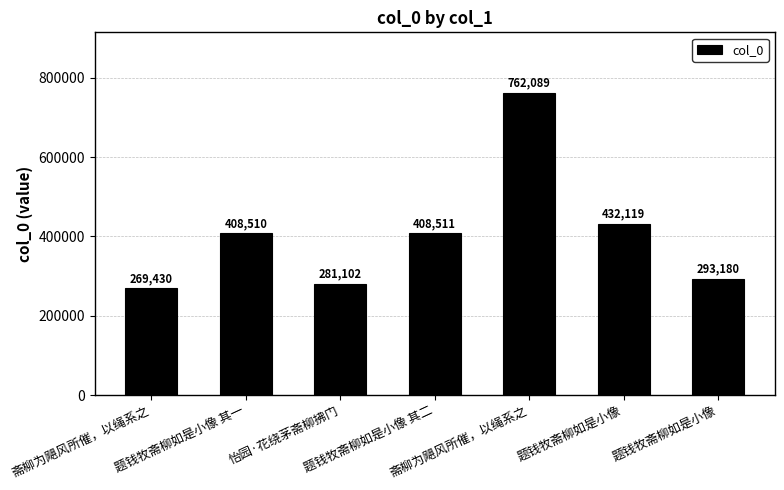

Reading left to right, extract all data points from this chart.

斋柳为飓风所催，以绳系之=269430	题钱牧斋柳如是小像 其一=408510	怡园·花绕茅斋柳拂门=281102	题钱牧斋柳如是小像 其二=408511	斋柳为飓风所催，以绳系之=762089	题钱牧斋柳如是小像=432119	题钱牧斋柳如是小像=293180